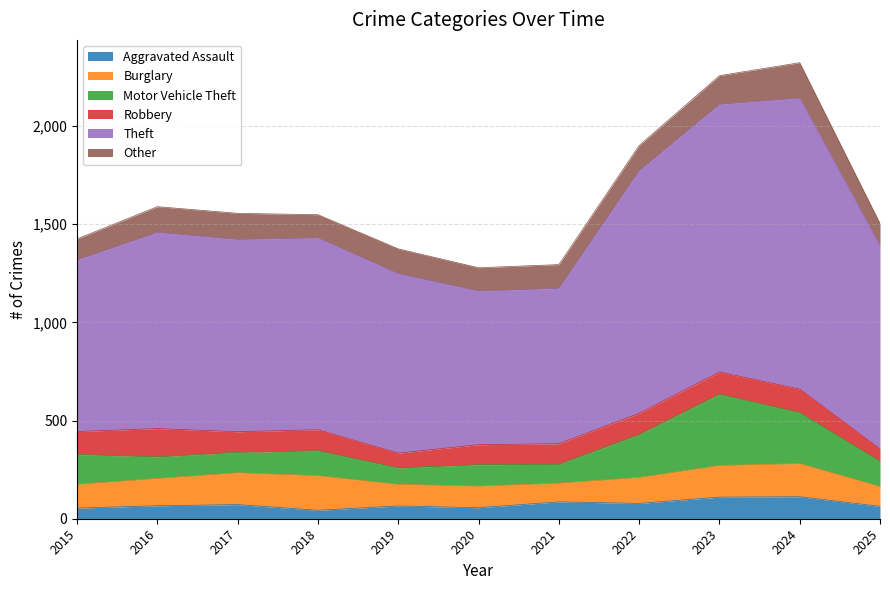

True or false: Aggravated Assault and Burglary cross at least once.

False